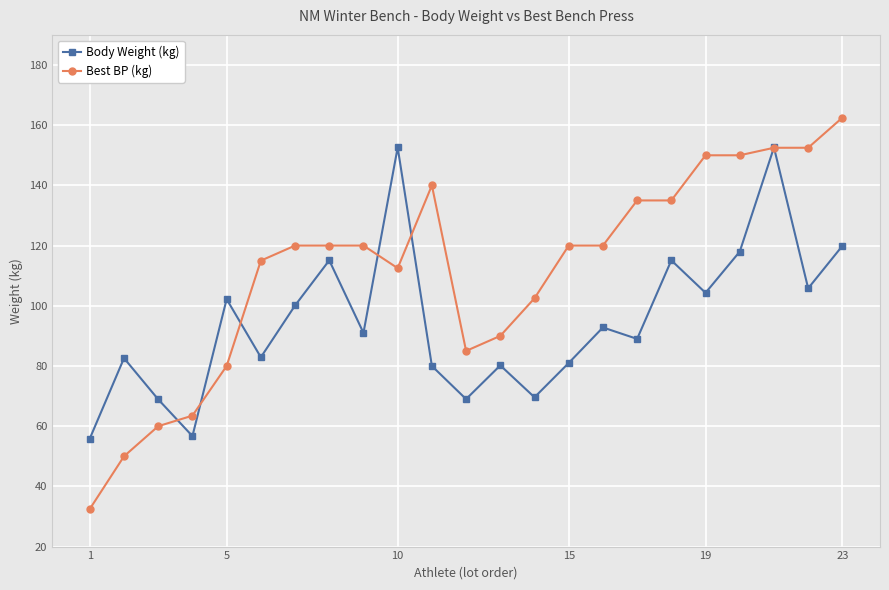

How many categories are shown in the chart?

23